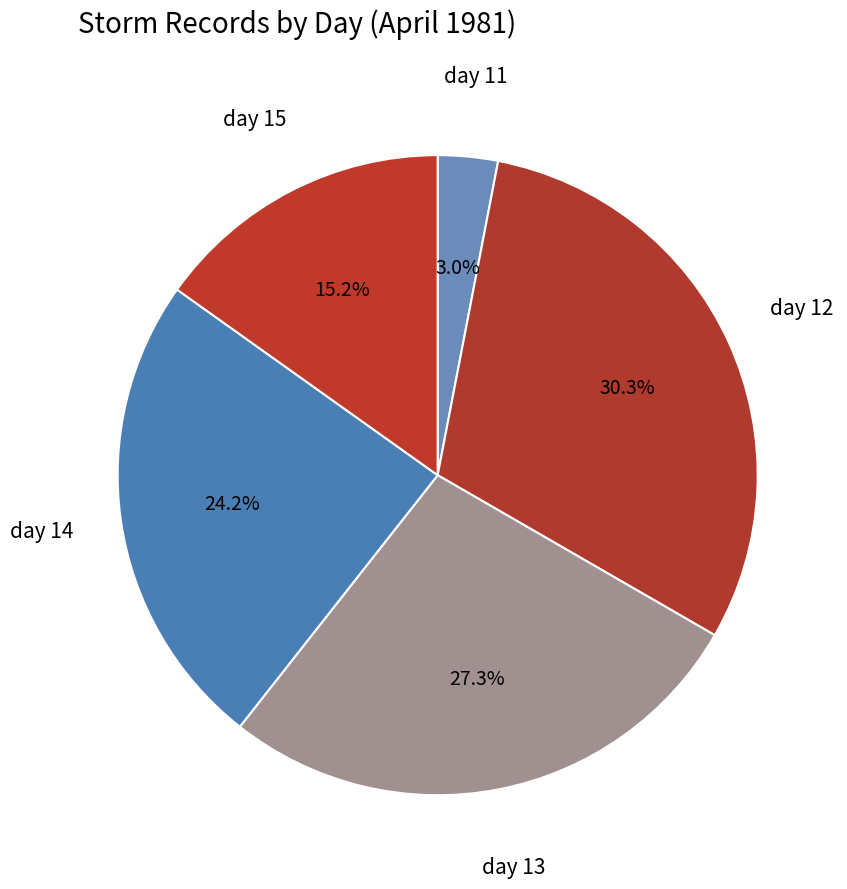

Between day 14 and day 15, which is larger?

day 14